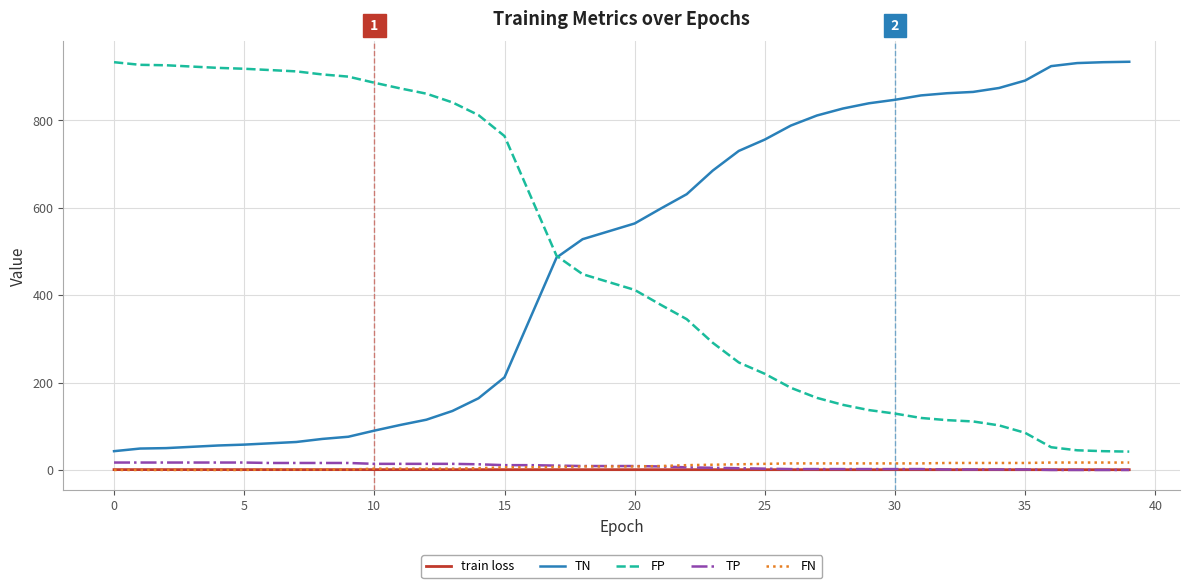

What is the highest value of the TN series?

934.0